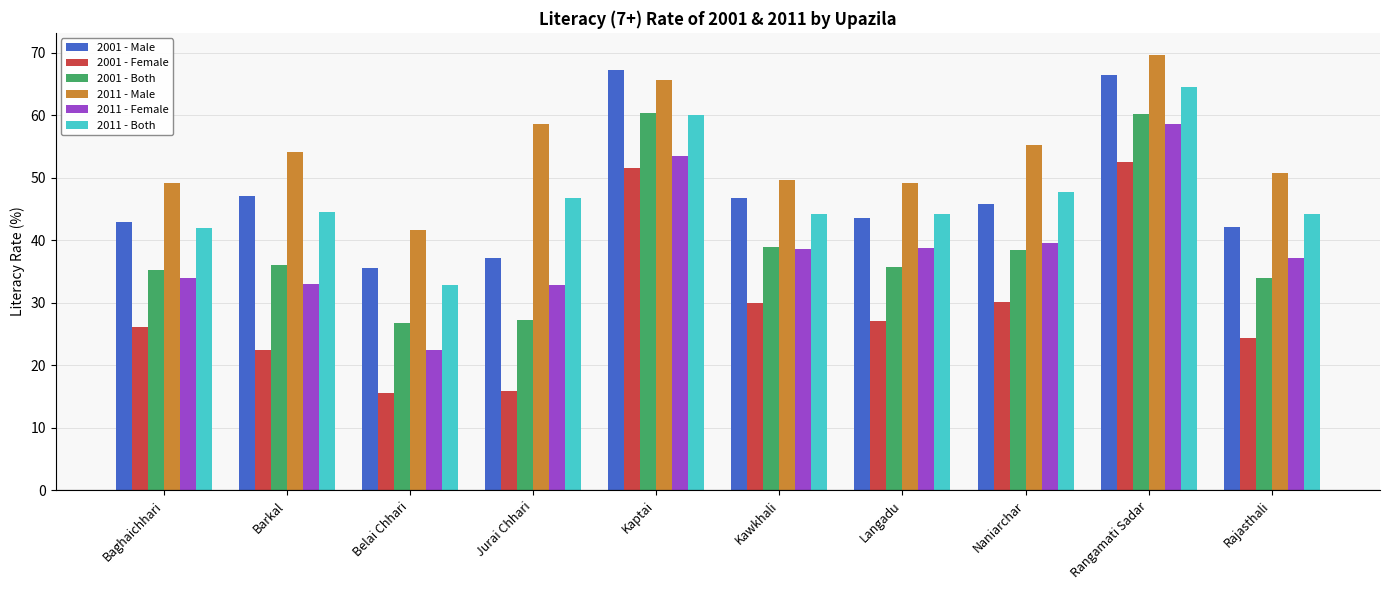

How many series are shown in this chart?

6